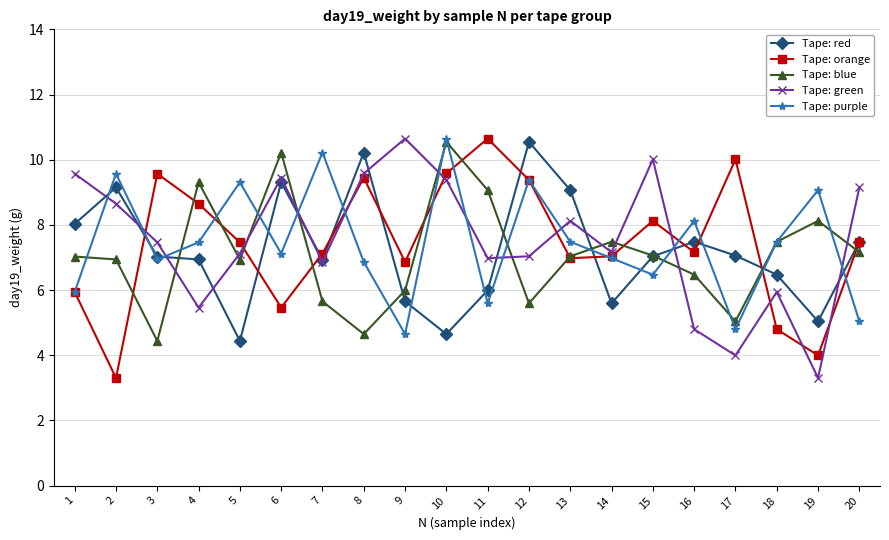

How many data points does each series have?

20